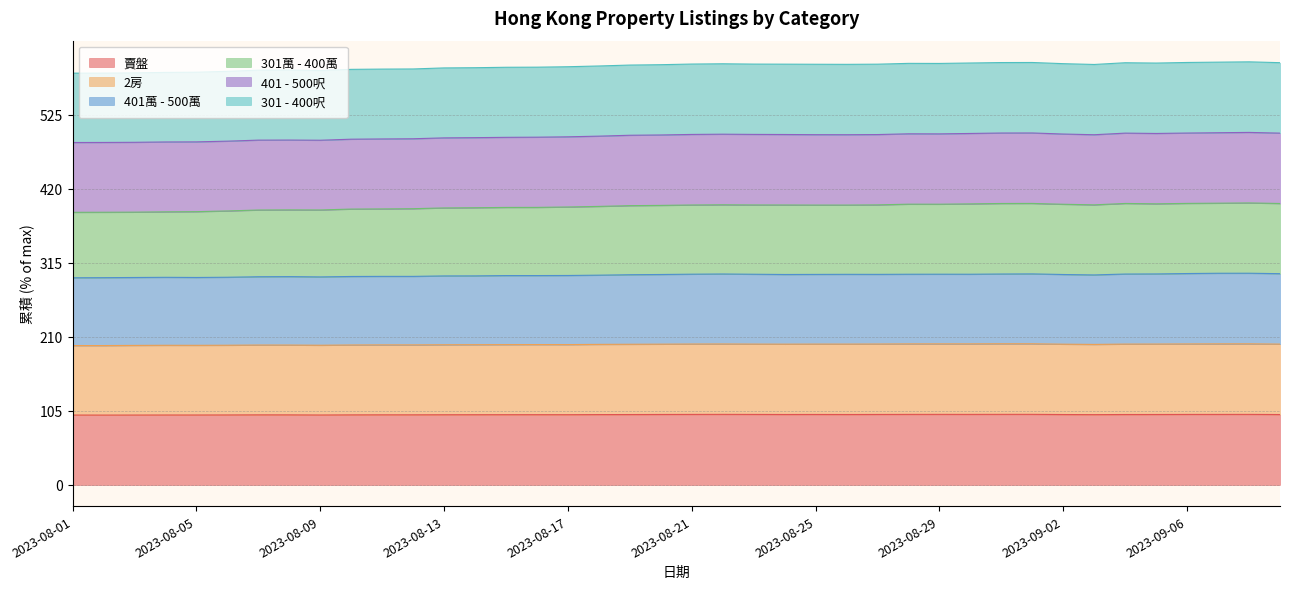

What value does the 301萬 - 400萬 series have at 2023-08-05?

387.2